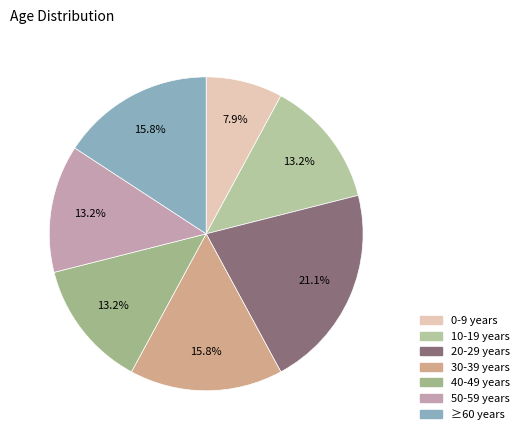

How many segments does this pie chart have?

7